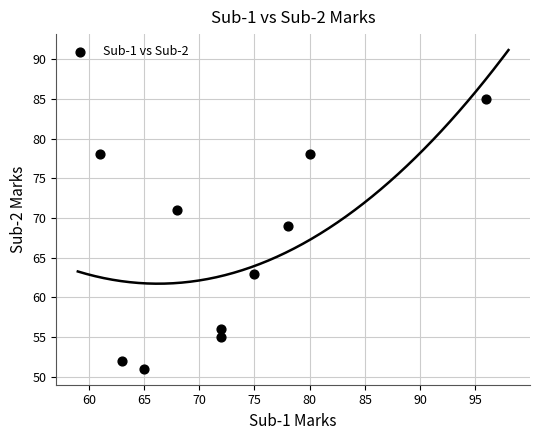

What is the range of X values (max minus min)?

35